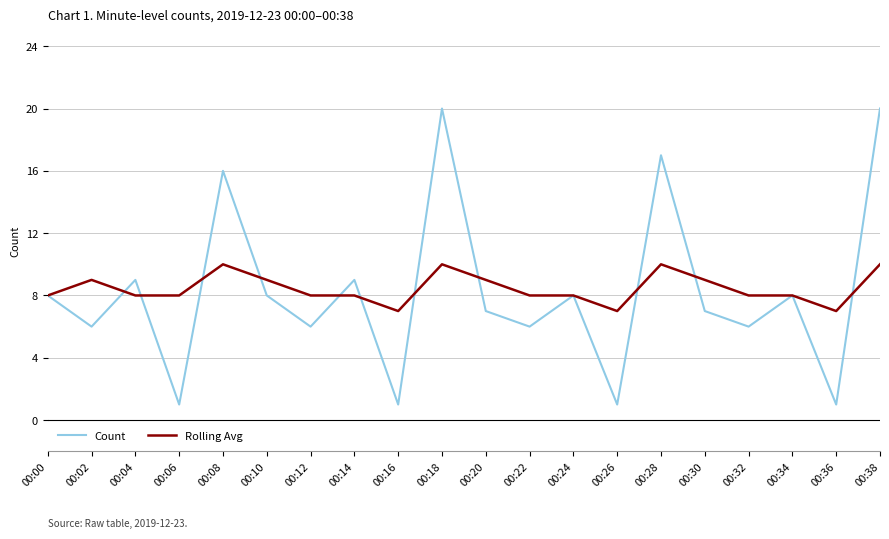

Is the value of Count at 00:36 greater than the value of Rolling Avg at 00:06?

No